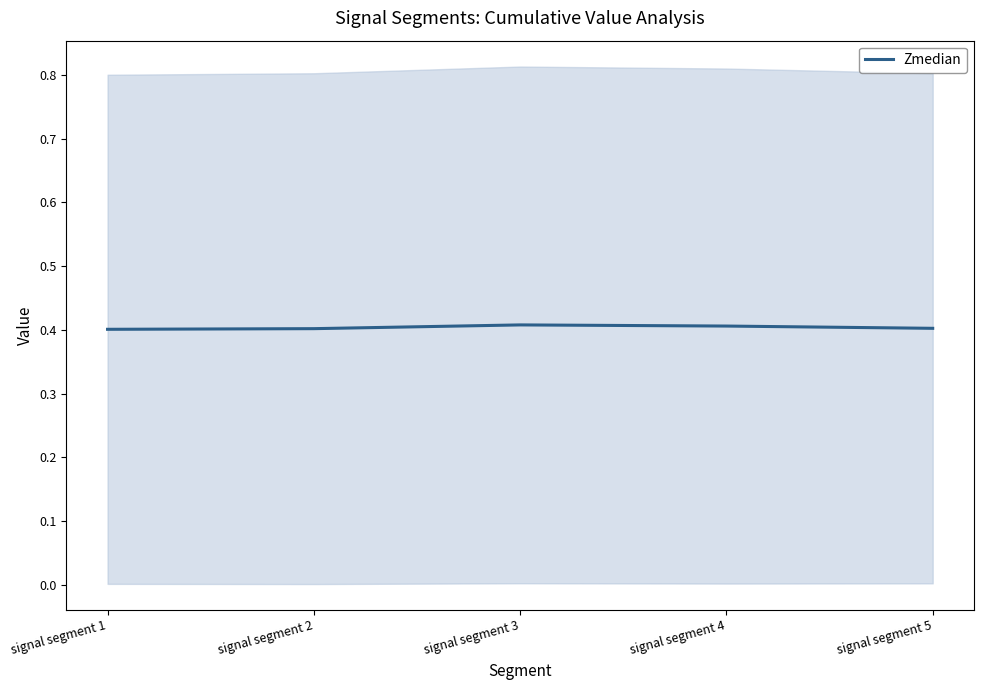

Reading left to right, list all the values displayed in this chart.

0.4	0.4	0.4	0.4	0.4